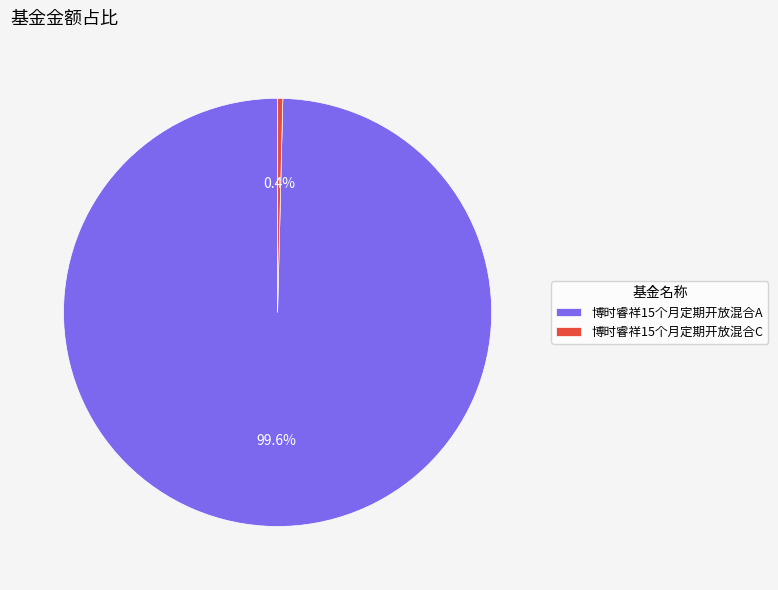

Is it true that 博时睿祥15个月定期开放混合C is 0% of the pie?

True